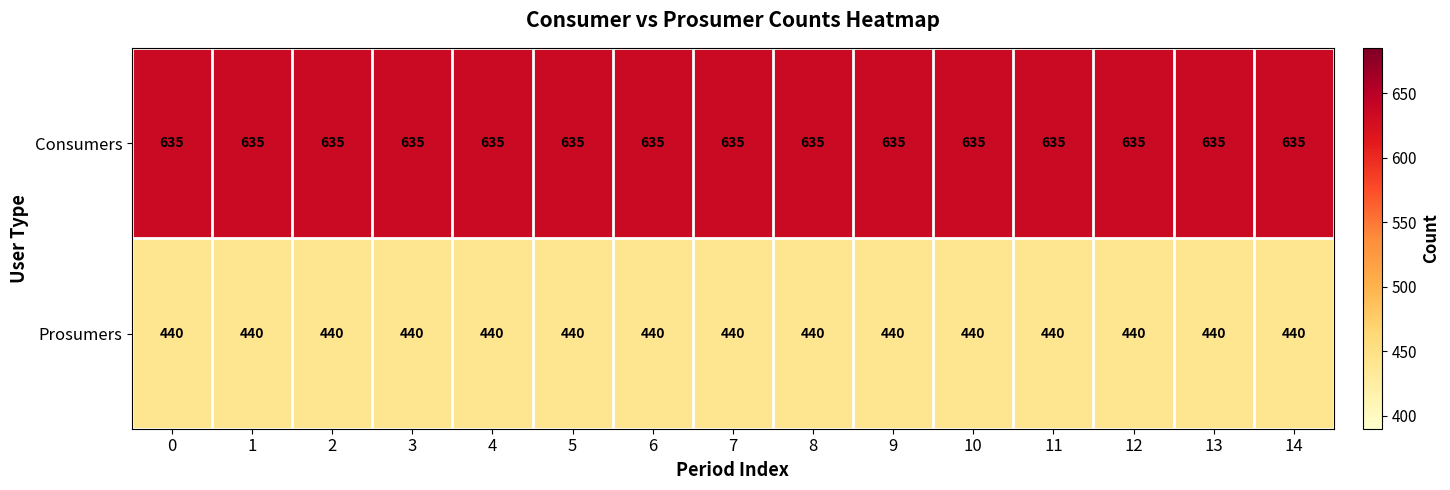

What is the average value of the Consumers series?

635